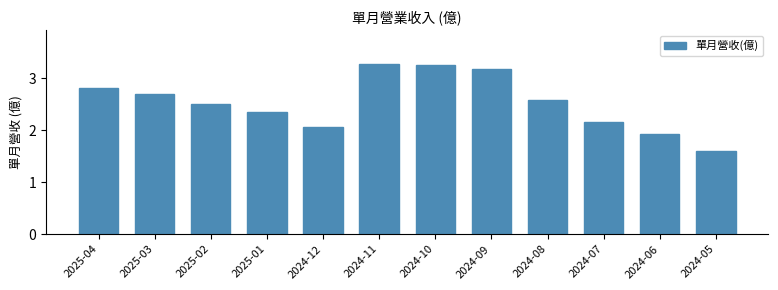

What is the minimum value shown in the chart?

1.6